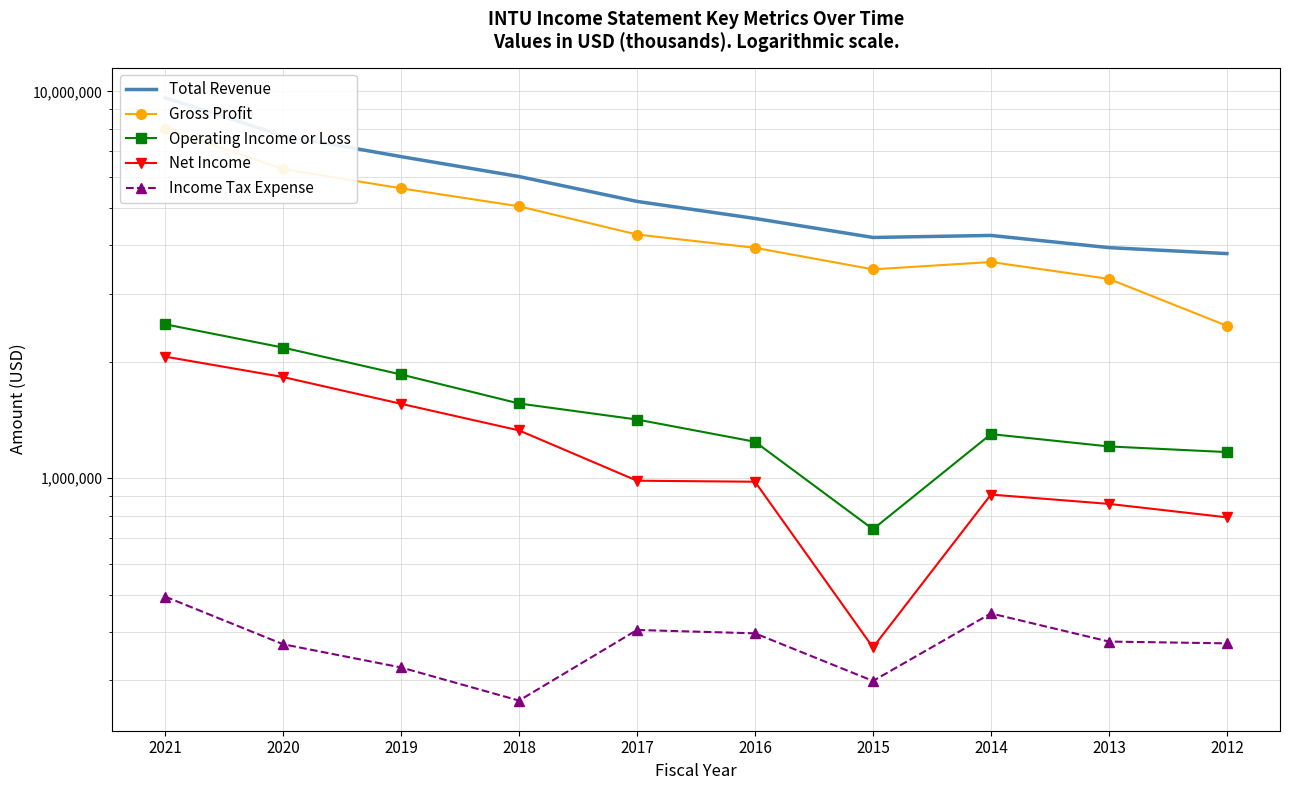

True or false: Total Revenue and Gross Profit cross at least once.

False